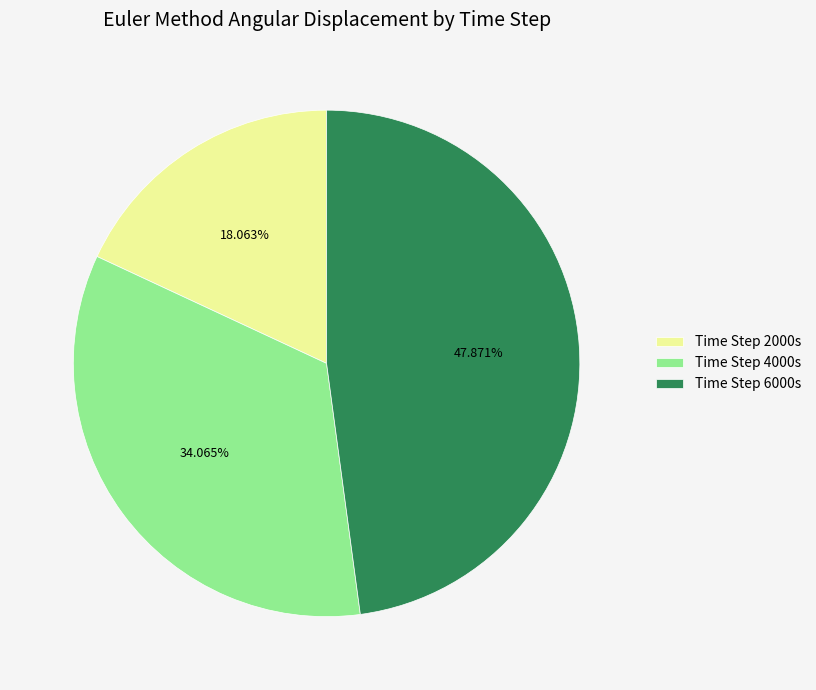

Count the number of slices in the pie.

3